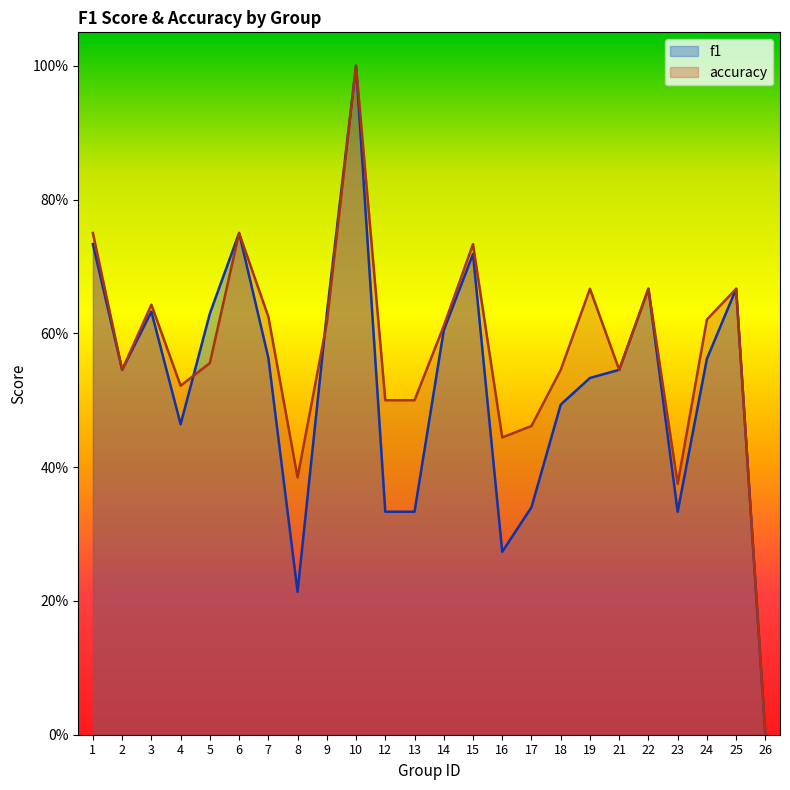

Reading left to right, extract all data points from this chart.

f1: 0.7	0.5	0.6	0.5	0.6	0.8	0.6	0.2	0.6	1.0	0.3	0.3	0.6	0.7	0.3	0.3	0.5	0.5	0.5	0.7	0.3	0.6	0.7	0.0
accuracy: 0.8	0.5	0.6	0.5	0.6	0.8	0.6	0.4	0.6	1.0	0.5	0.5	0.6	0.7	0.4	0.5	0.5	0.7	0.5	0.7	0.4	0.6	0.7	0.0